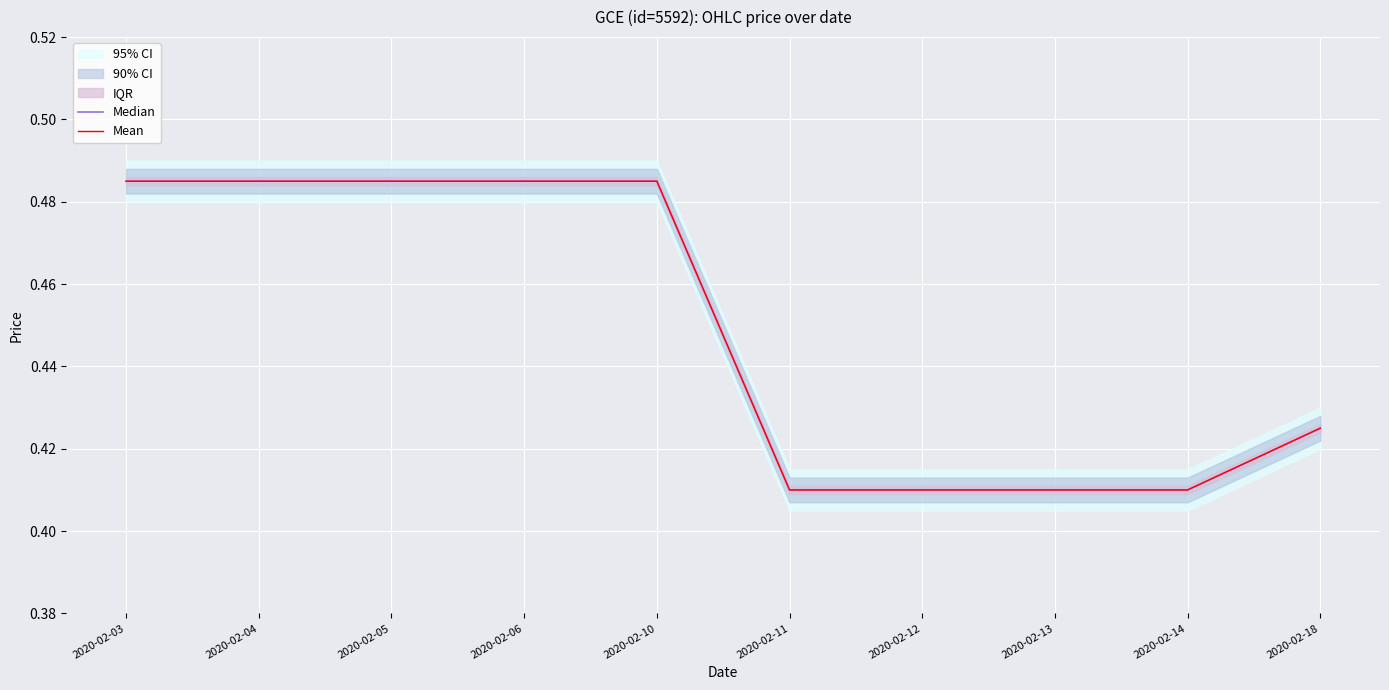

Which has a higher value, 2020-02-11 or 2020-02-04?

2020-02-04